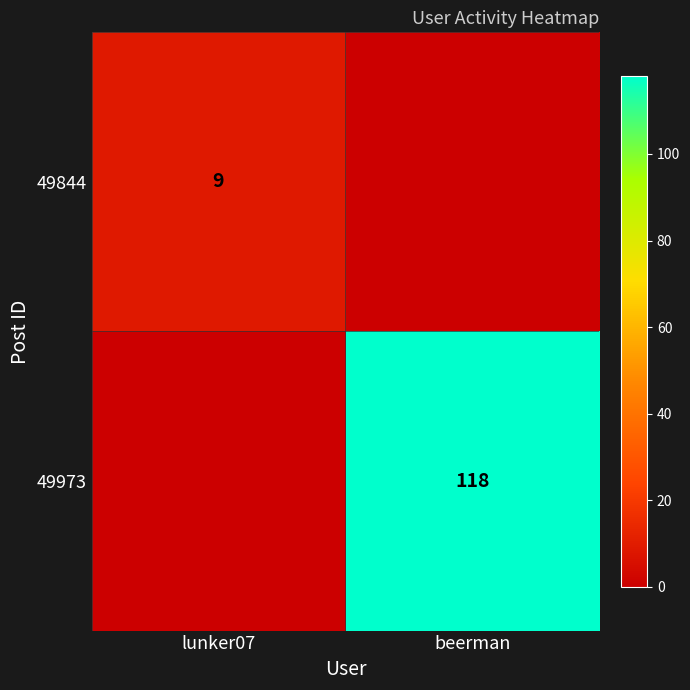

True or false: 49973 has a value of 118 at beerman.

True